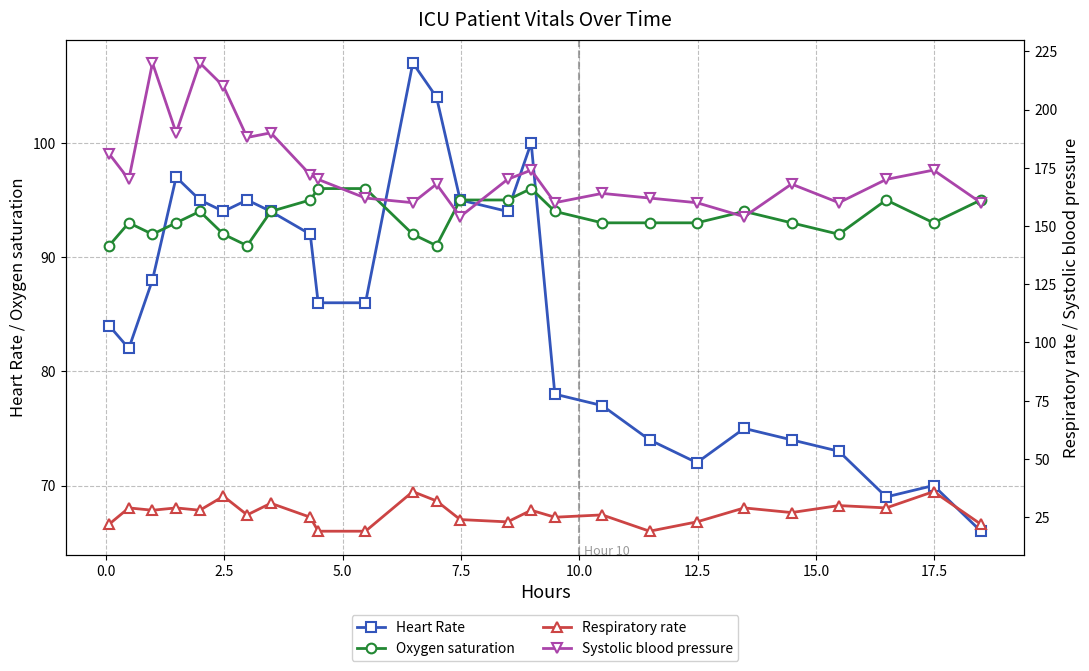

What is the highest value of the Oxygen saturation series?

96